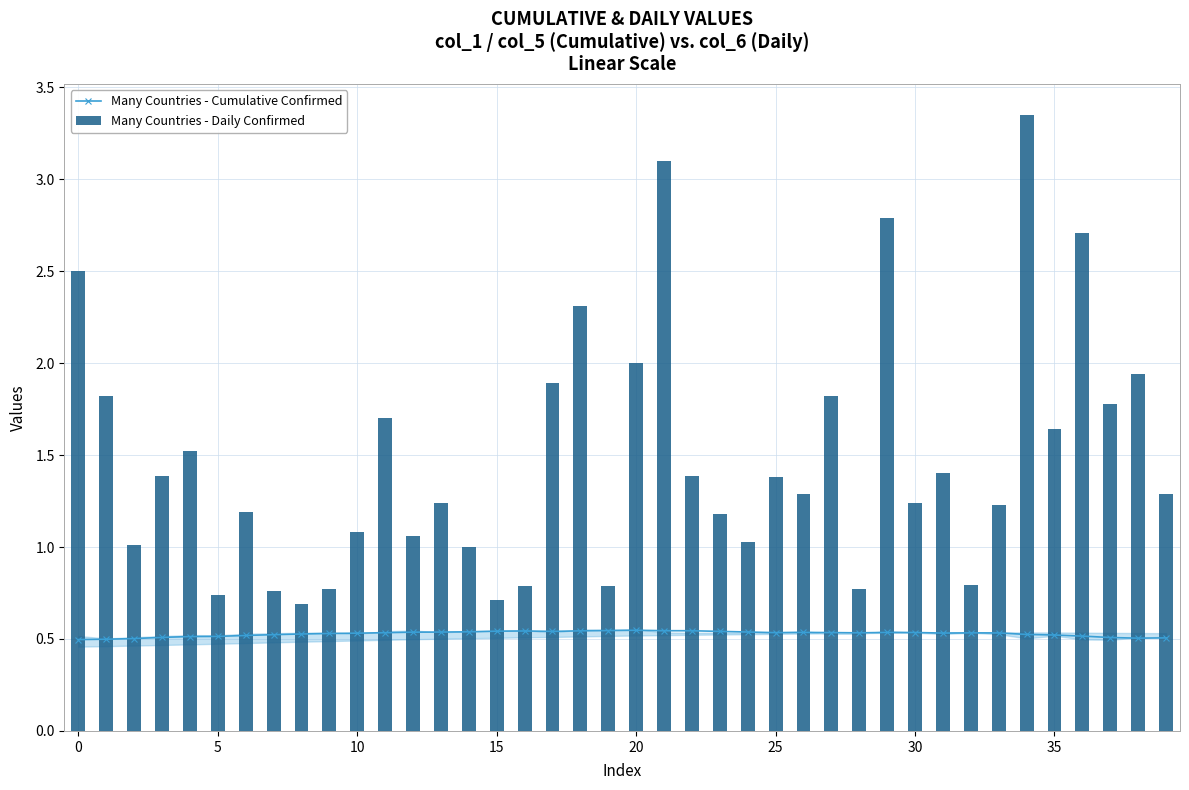

What is the difference between the maximum and minimum values in the Many Countries - Daily Confirmed series?

2.7